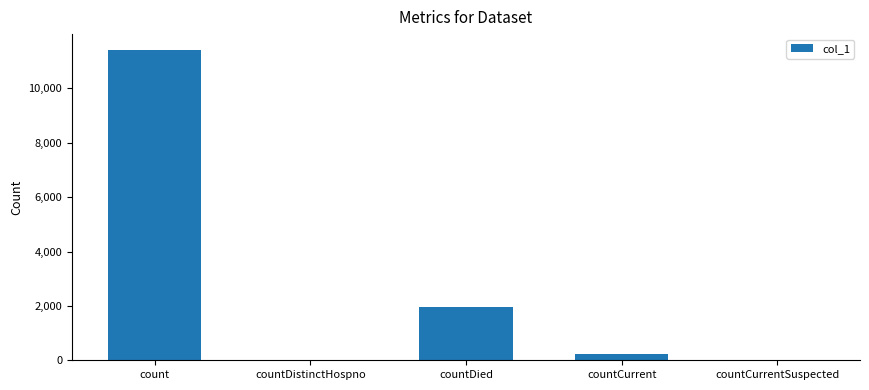

How many categories are shown in the chart?

5